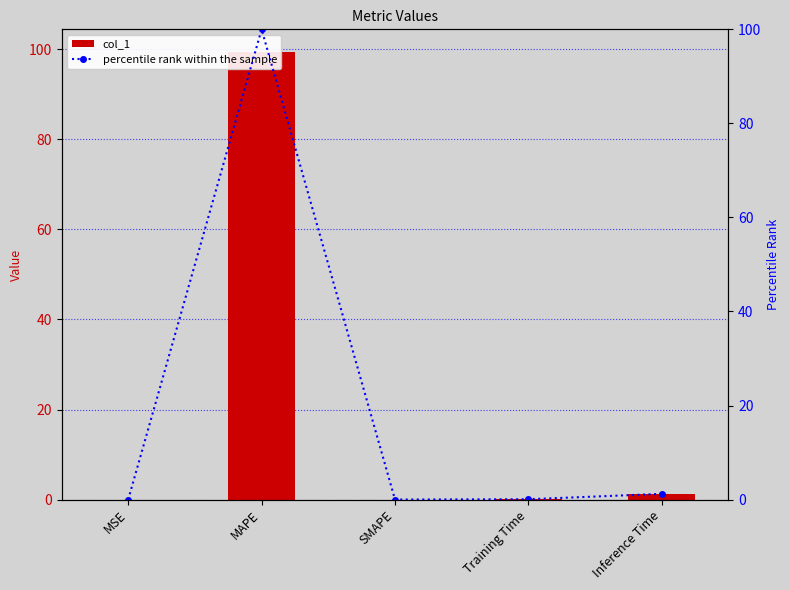

List the series in order of their overall mean, highest first.

percentile rank within the sample, col_1